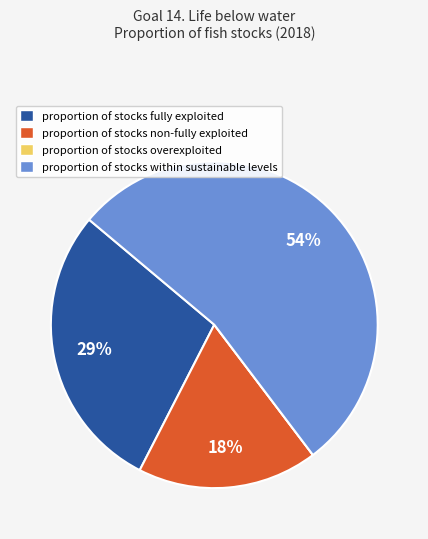

Combined, do proportion of stocks within sustainable levels and proportion of stocks non-fully exploited account for over 50%?

Yes